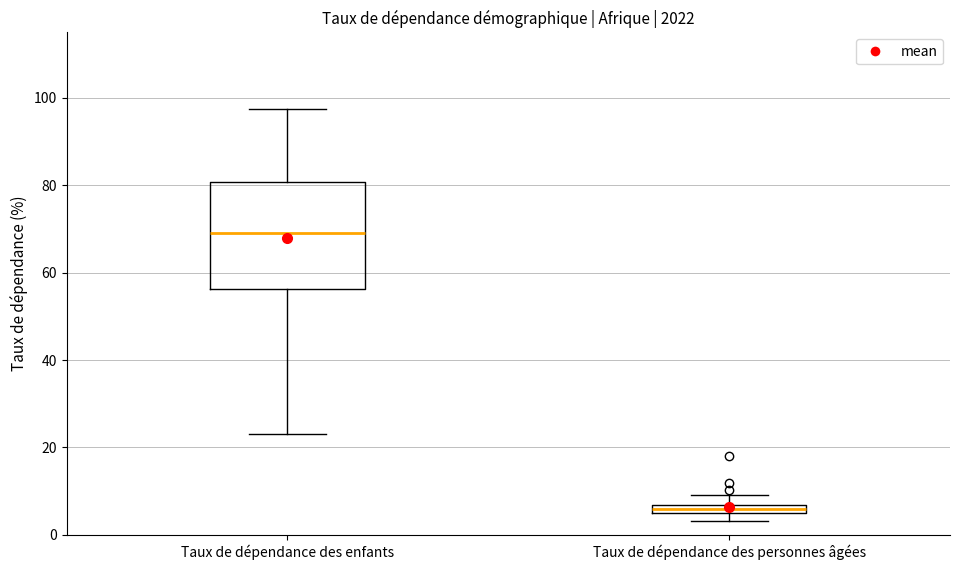

Which box has the lowest median line?

Taux de dépendance des personnes âgées